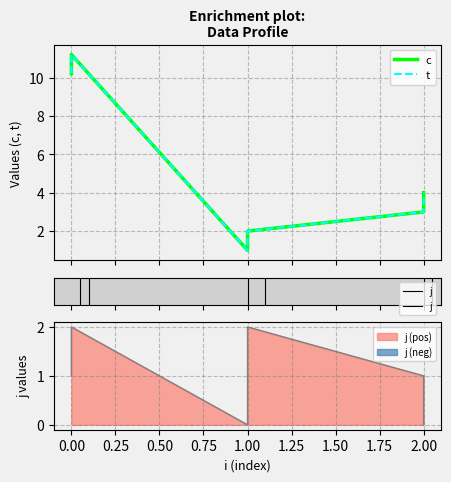

Reading right to left, extract all data points from this chart.

c: 2=4.0	2=3.0	1=2.0	1=1.0	0=11.2	0=10.2
t: 2=4.0	2=3.0	1=2.0	1=1.0	0=11.2	0=10.2
j: 2=0.0	2=1.0	1=2.0	1=0.0	0=2.0	0=1.0